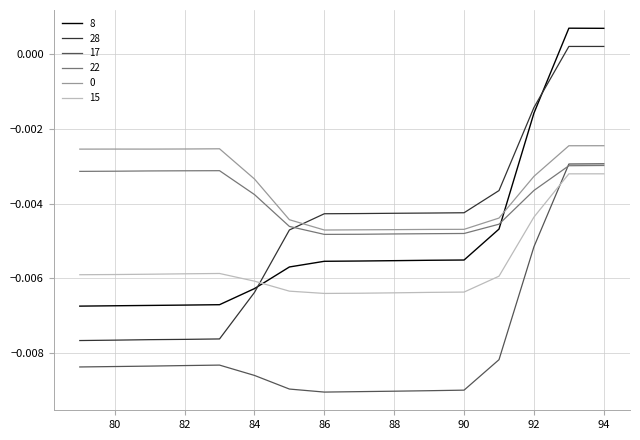

How many times do 8 and 0 cross each other?

1